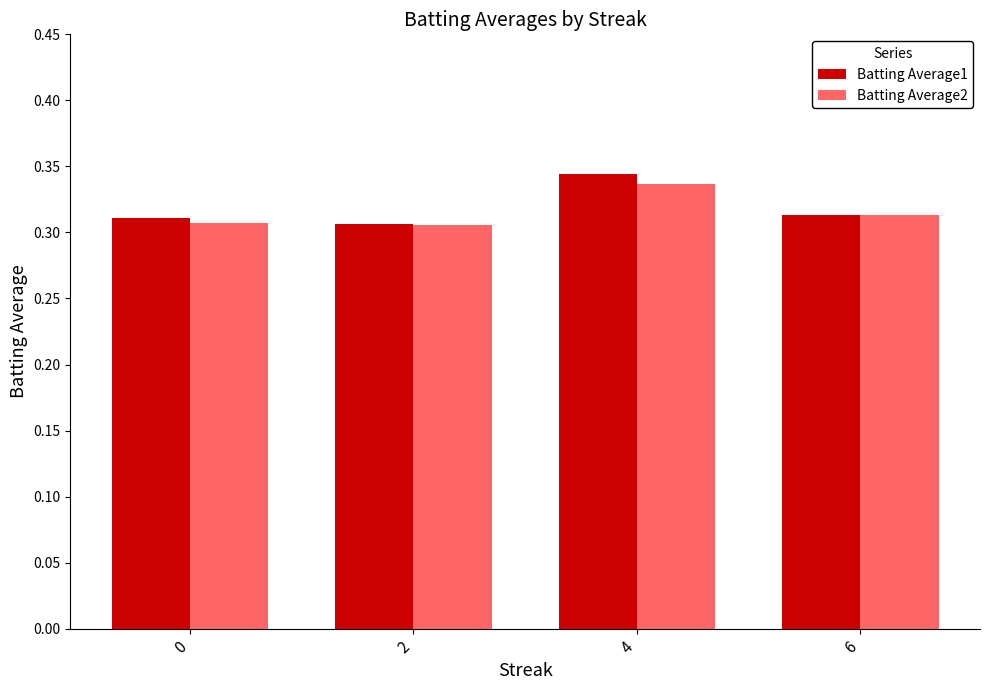

Which series has the widest spread of values?

Batting Average1